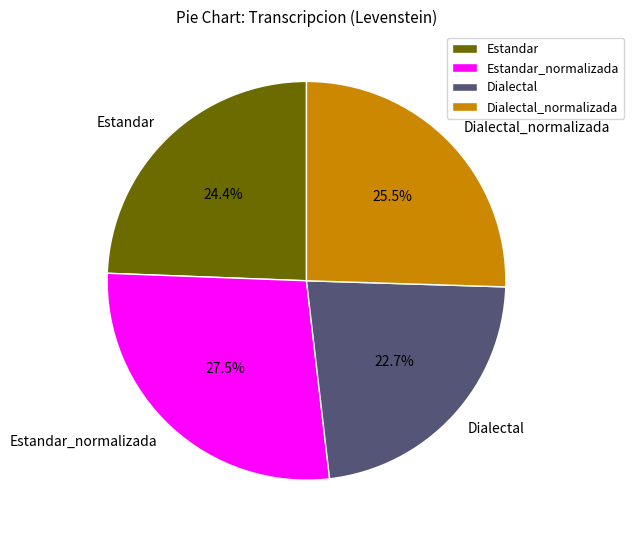

What is the largest slice in the pie chart?

Estandar_normalizada